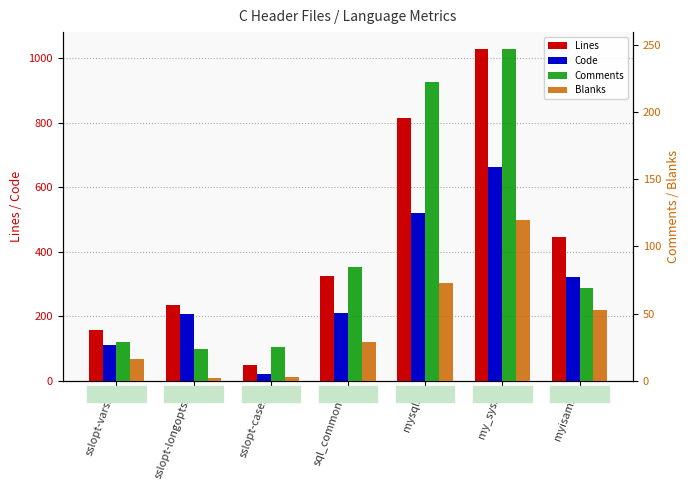

Which series has the largest range (max minus min)?

Lines